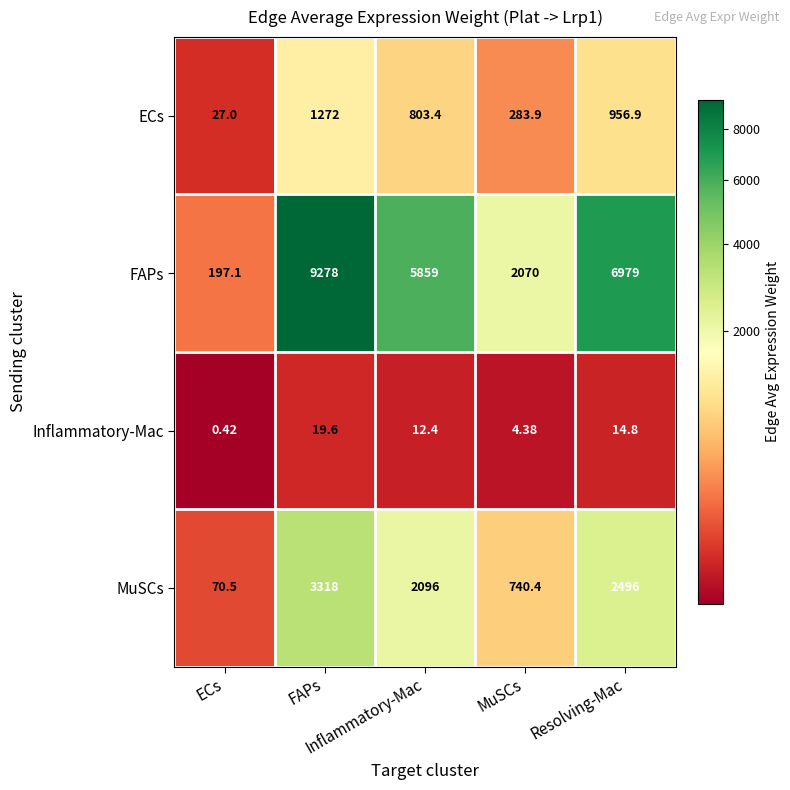

Count the number of data series in this chart.

4